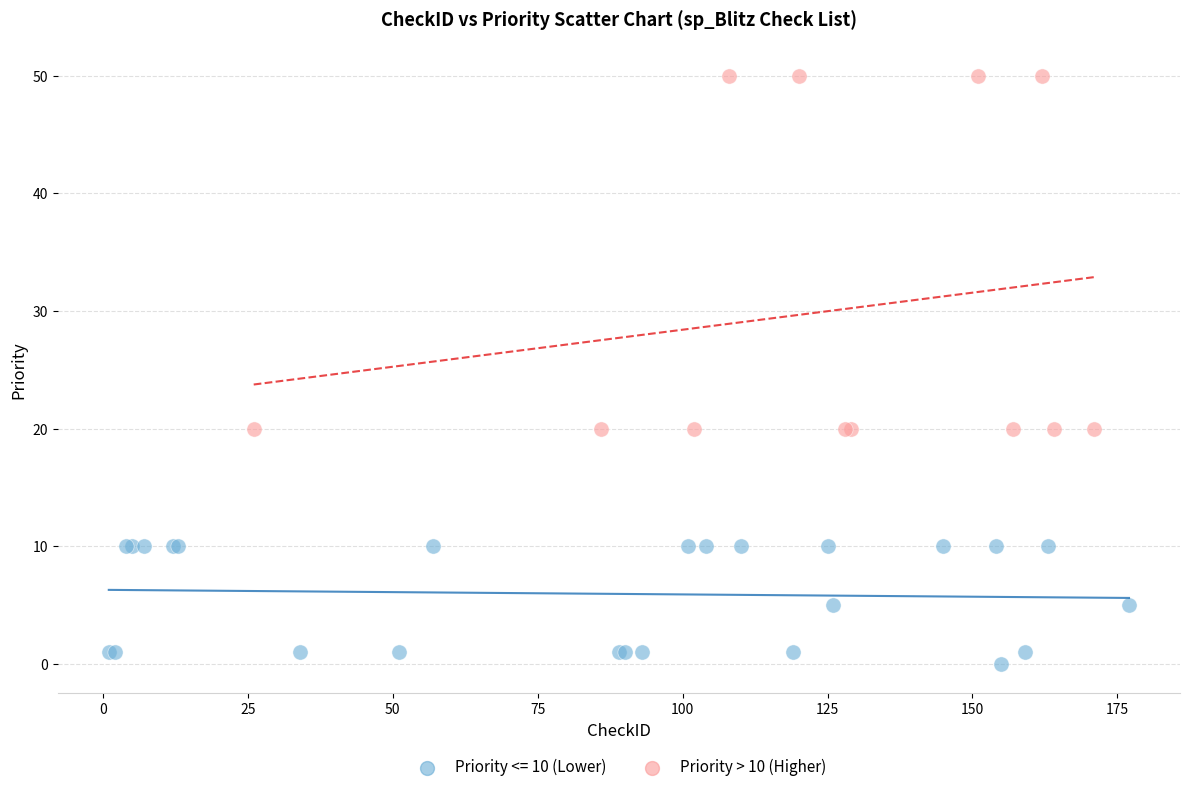

Which series has the largest Y range (max minus min)?

Priority > 10 (Higher)